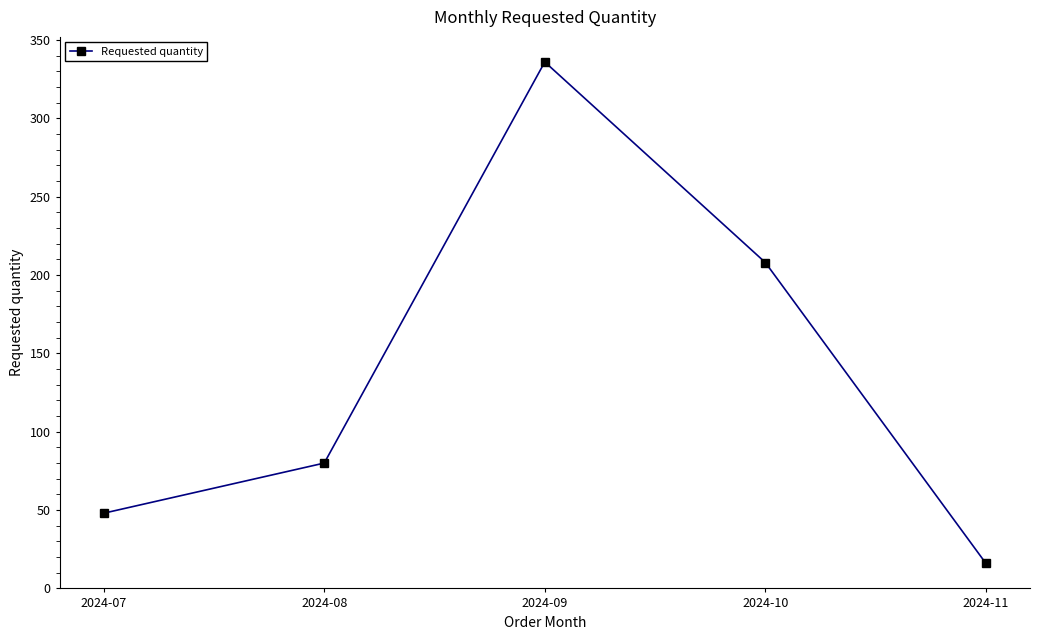

Which category has the lowest value across all series?

2024-11